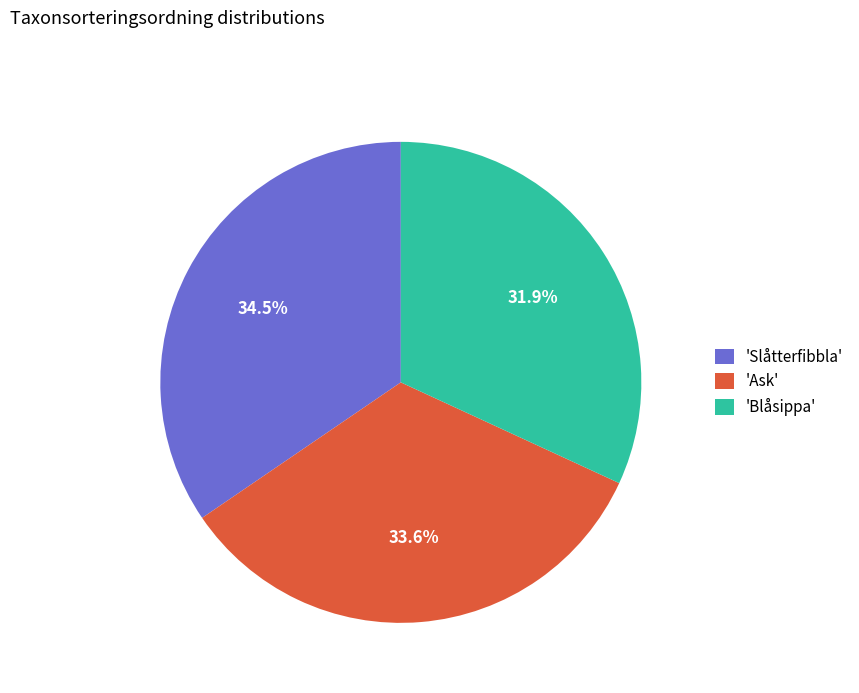

Do 'Blåsippa' and 'Slåtterfibbla' together represent more than half of the pie?

Yes